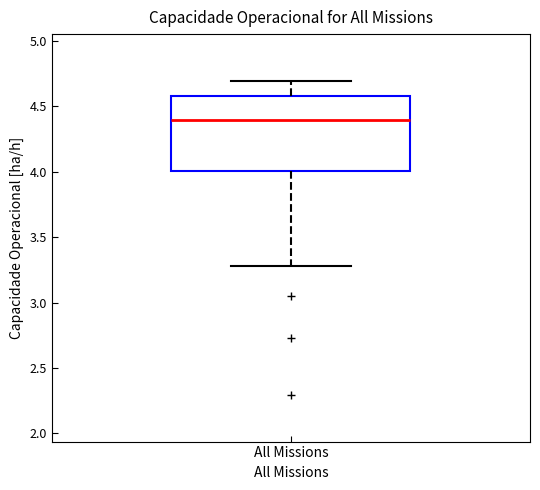

Read this box plot against the y-axis: the position of the median line, the range covered by the box, and the ends of both whiskers. The values are not printed on the chart, so give them approximately, as read against the axis.

median 4.4, box 4.0 to 4.6, whiskers 3.3 to 4.7